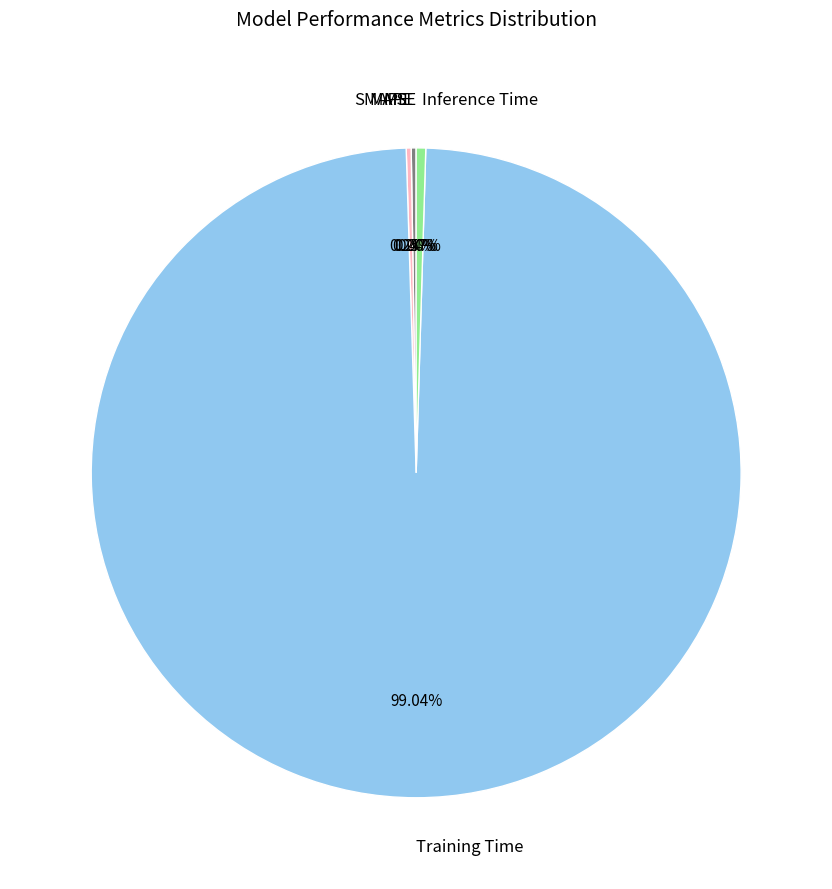

What is the largest slice in the pie chart?

Training Time